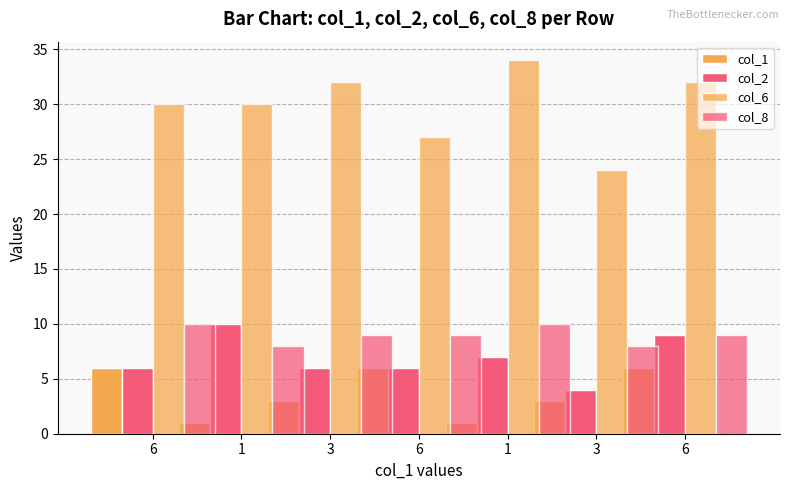

Which label corresponds to the largest value in the chart?

1